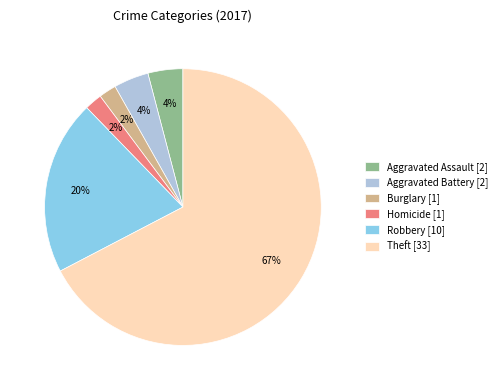

To the nearest percent, what portion does Burglary [1] represent?

2%